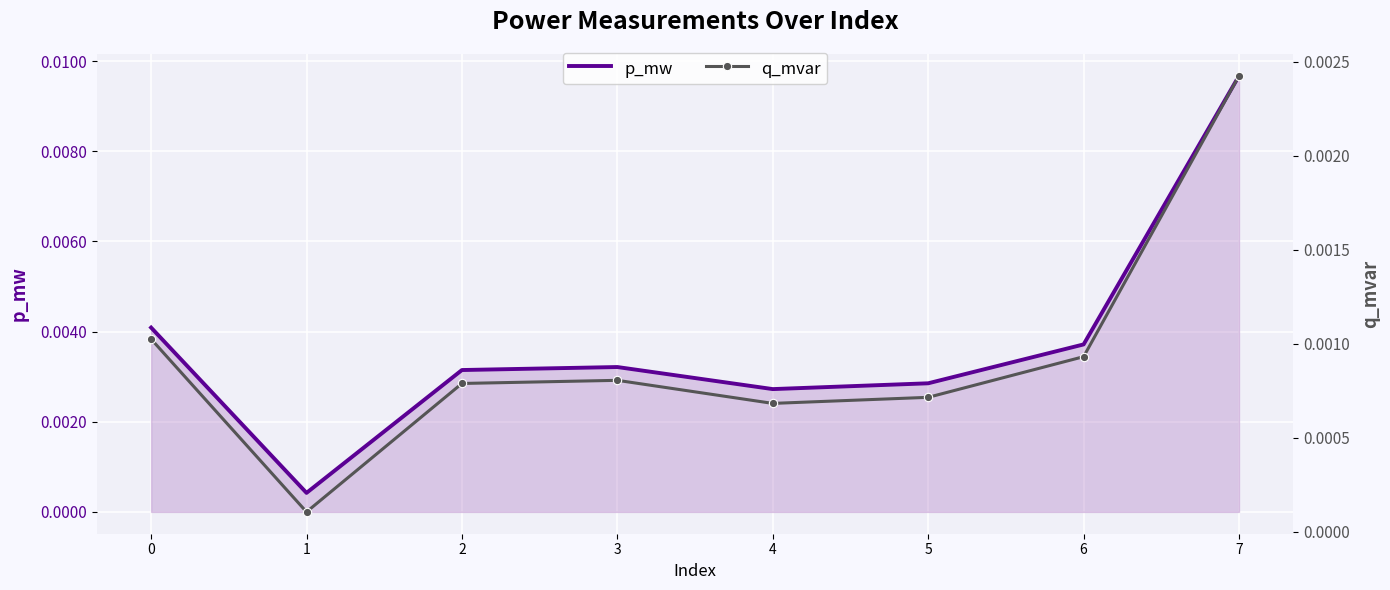

Which series changed the most between 2 and 3?

p_mw